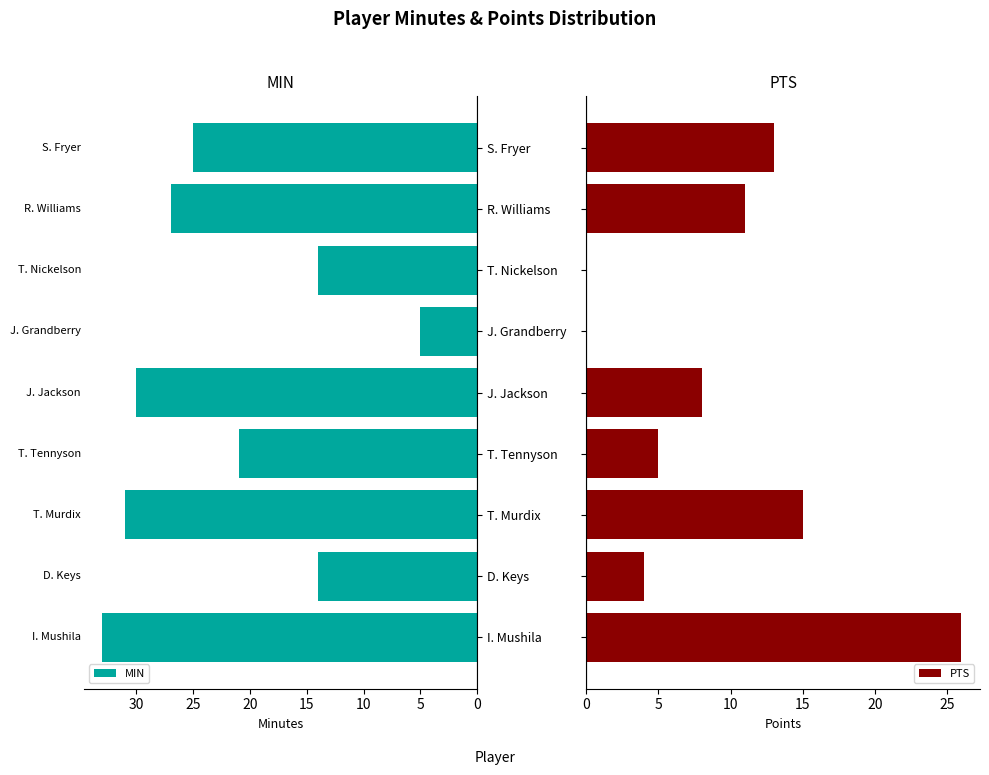

Reading left to right, transcribe all the data shown in this chart.

MIN: 33	14	31	21	30	5	14	27	25
PTS: 26	4	15	5	8	0	0	11	13